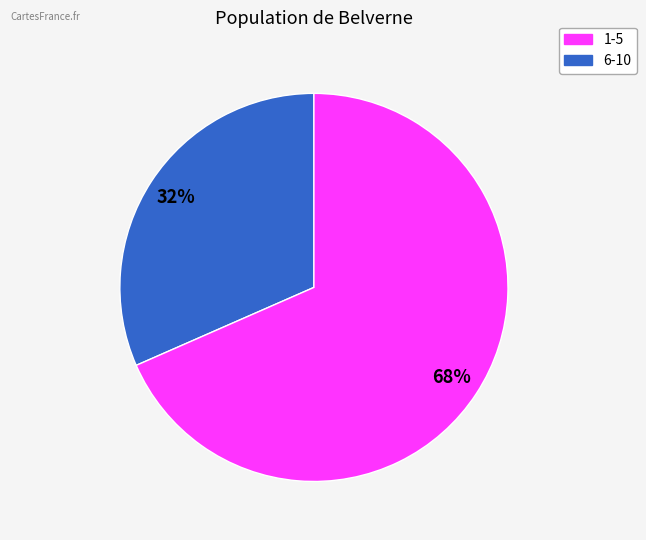

Is there any slice that represents more than half of the pie?

Yes